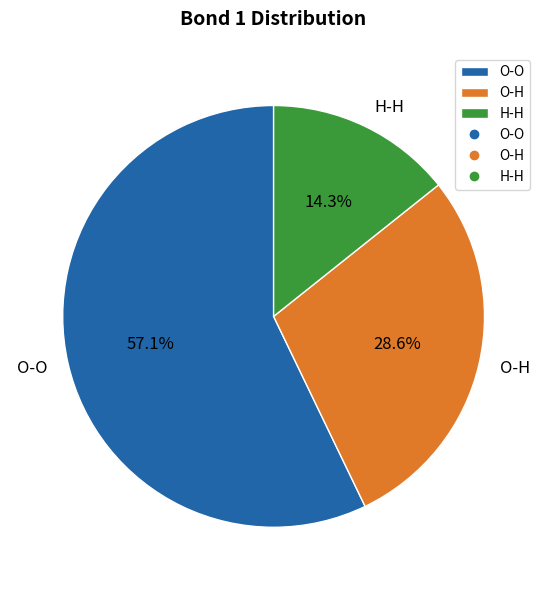

Count the number of slices in the pie.

3